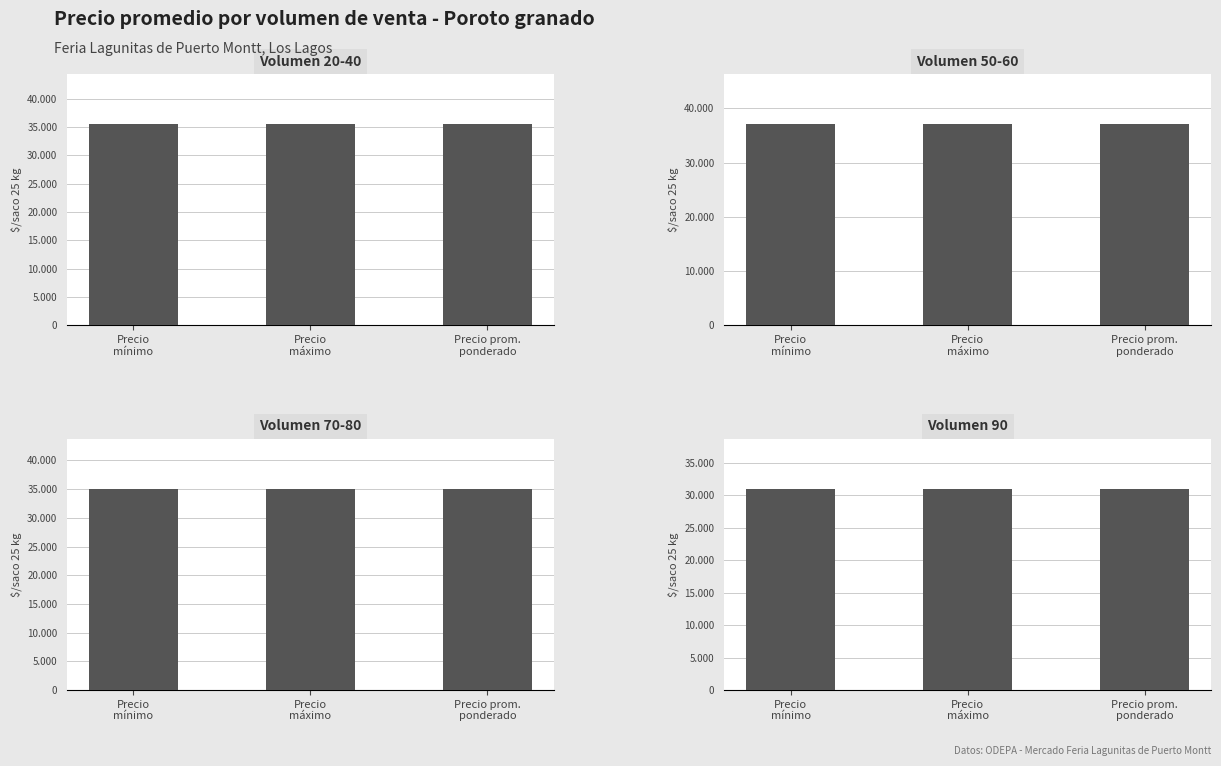

What position from the right is Precio
máximo?

2